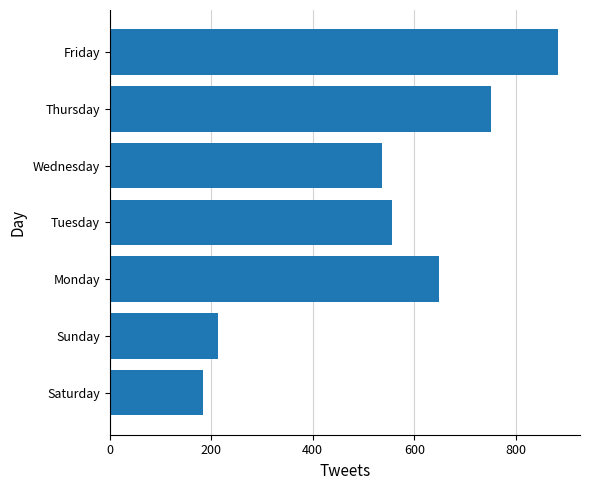

Which label corresponds to the largest value in the chart?

Friday